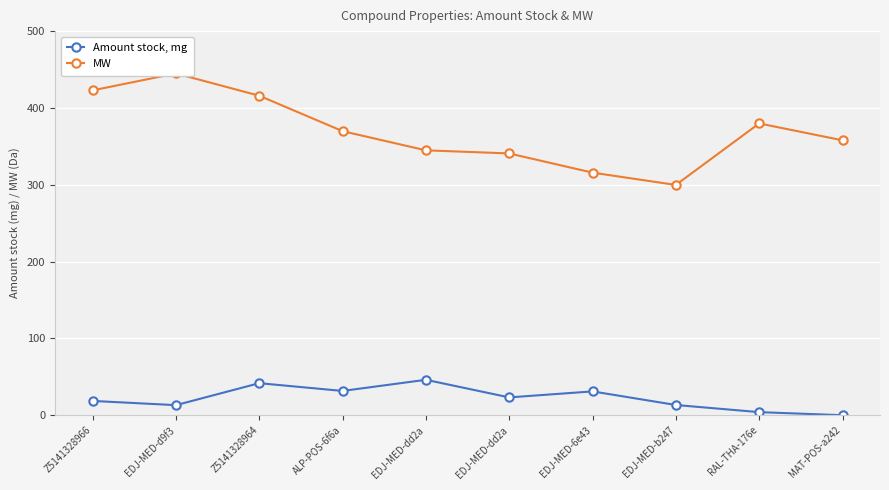

How many categories are shown in the chart?

10